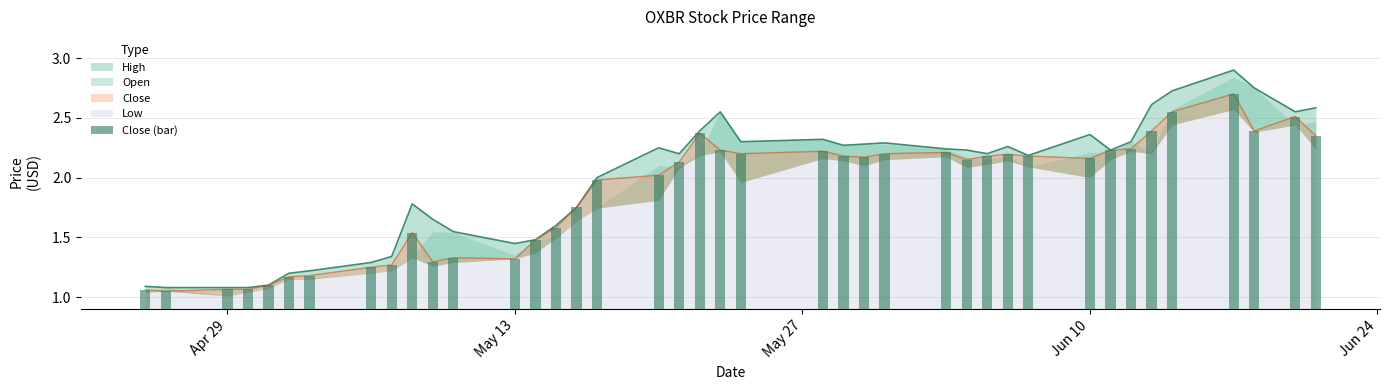

How many bars are there in total?

40